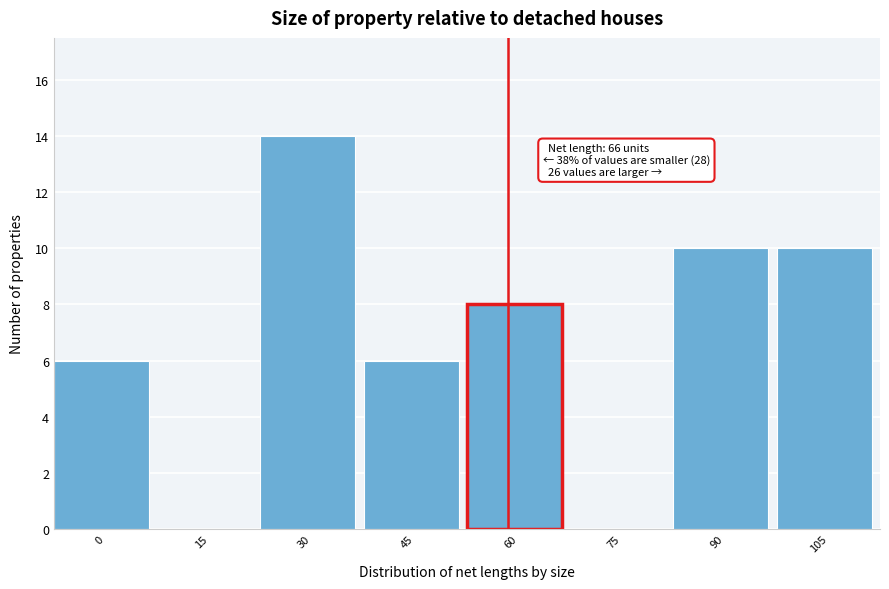

Reading left to right, transcribe all the data shown in this chart.

0=6	15=0	30=14	45=6	60=8	75=0	90=10	105=10